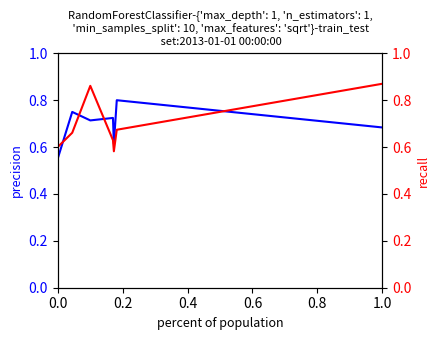

True or false: precision has more than 2 interior local peaks.

True